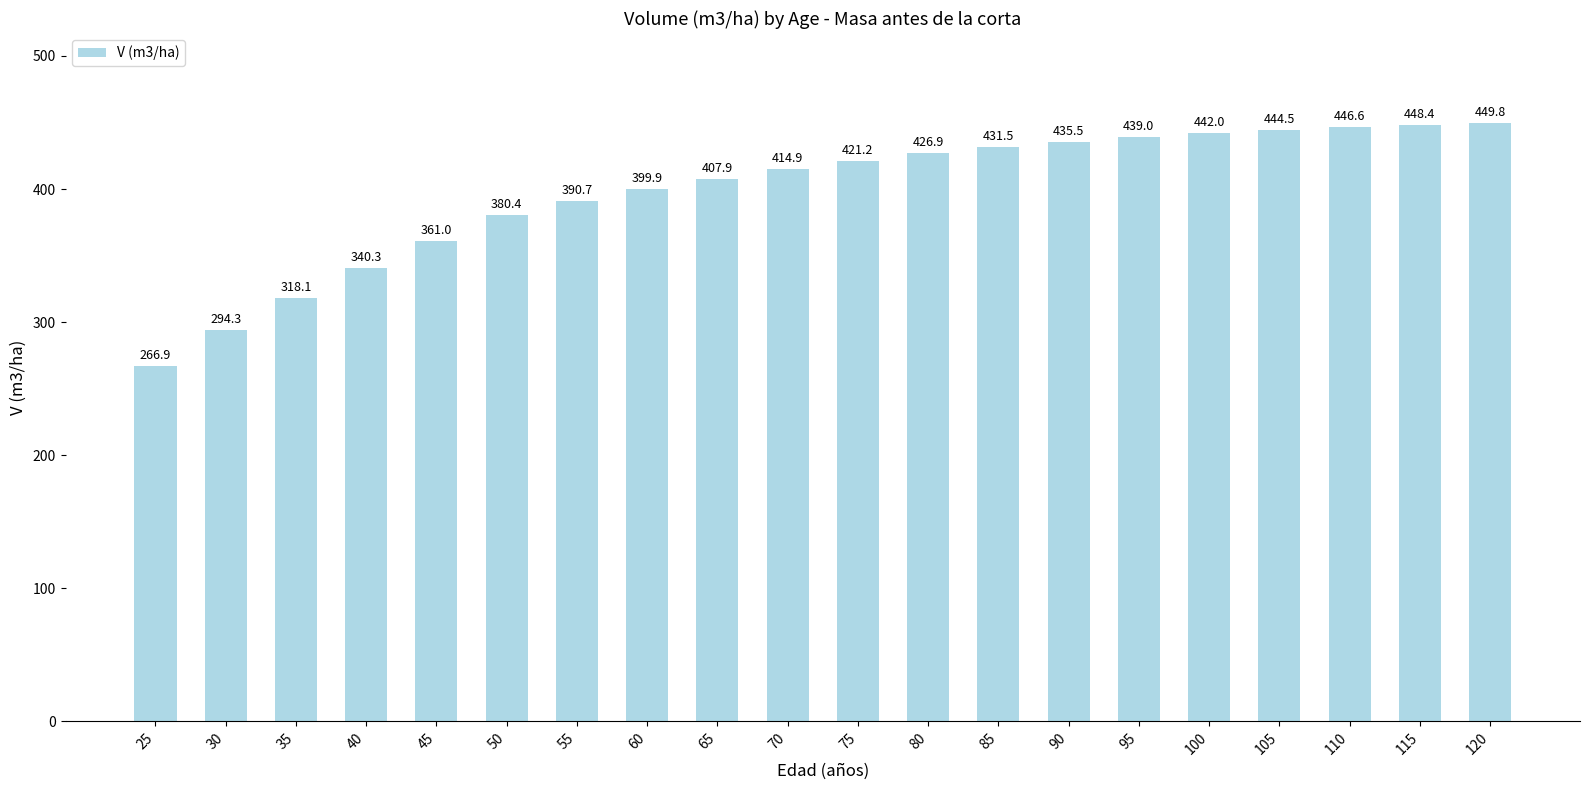

How many bars are there in total?

20